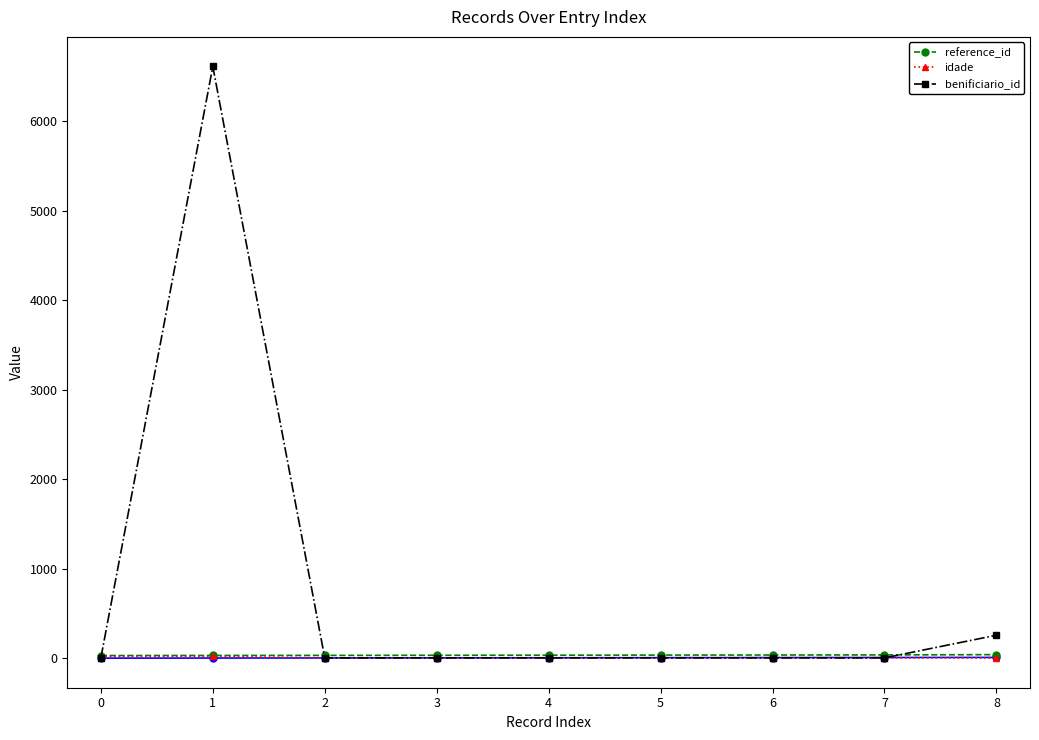

Which series has the largest range (max minus min)?

benificiario_id